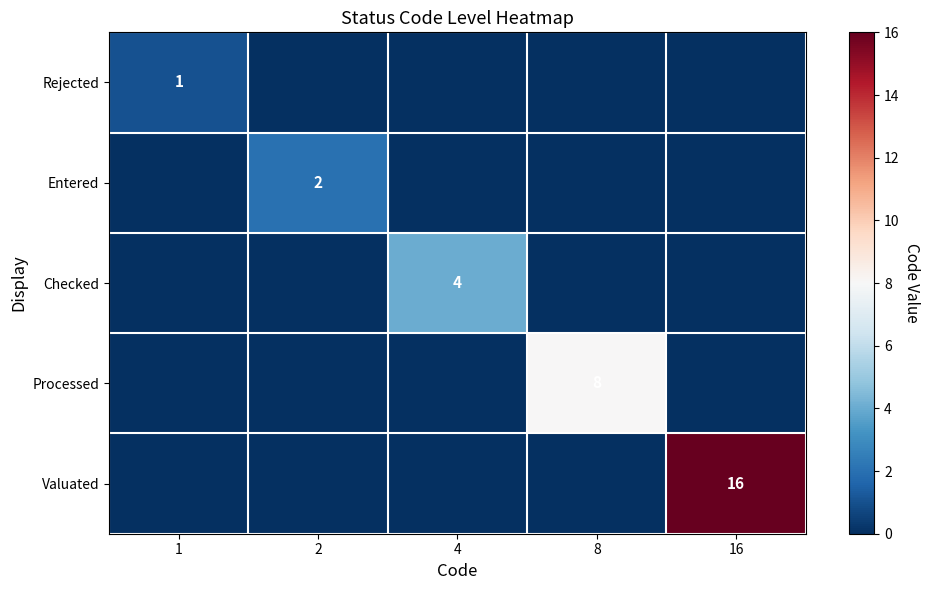

The value of Processed at 8 is 13. True or false?

False